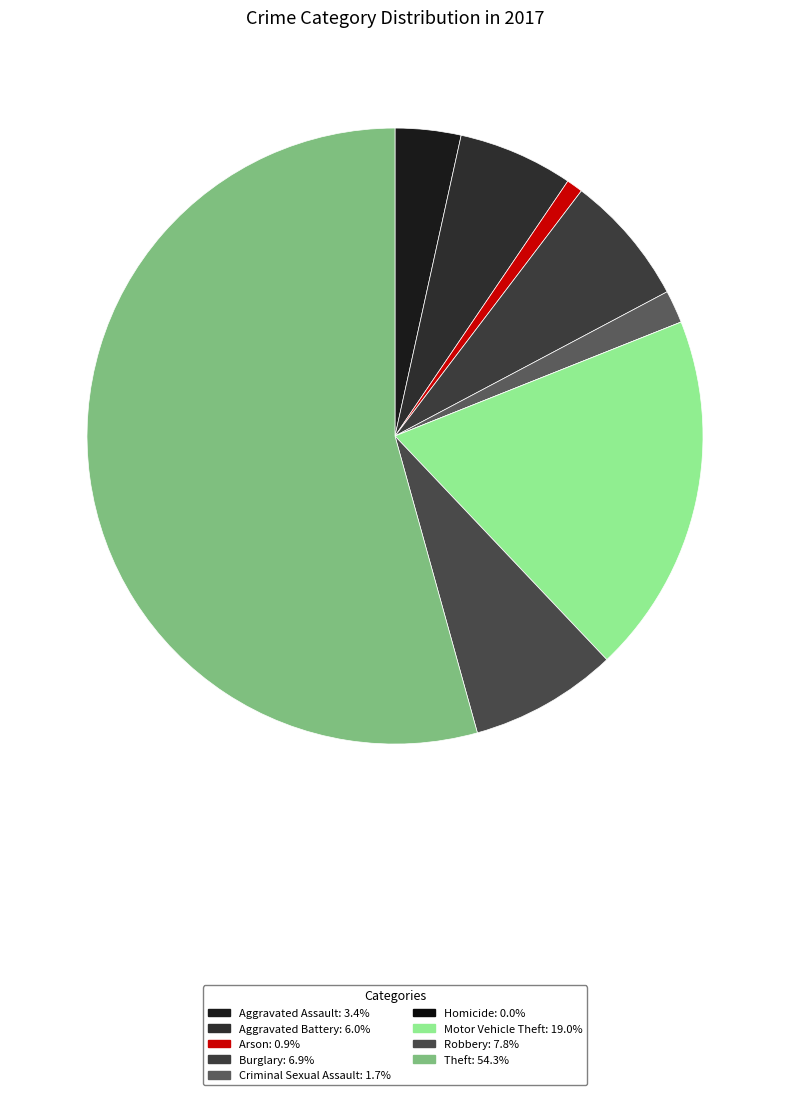

What portion of the pie excludes Robbery?

92.2%